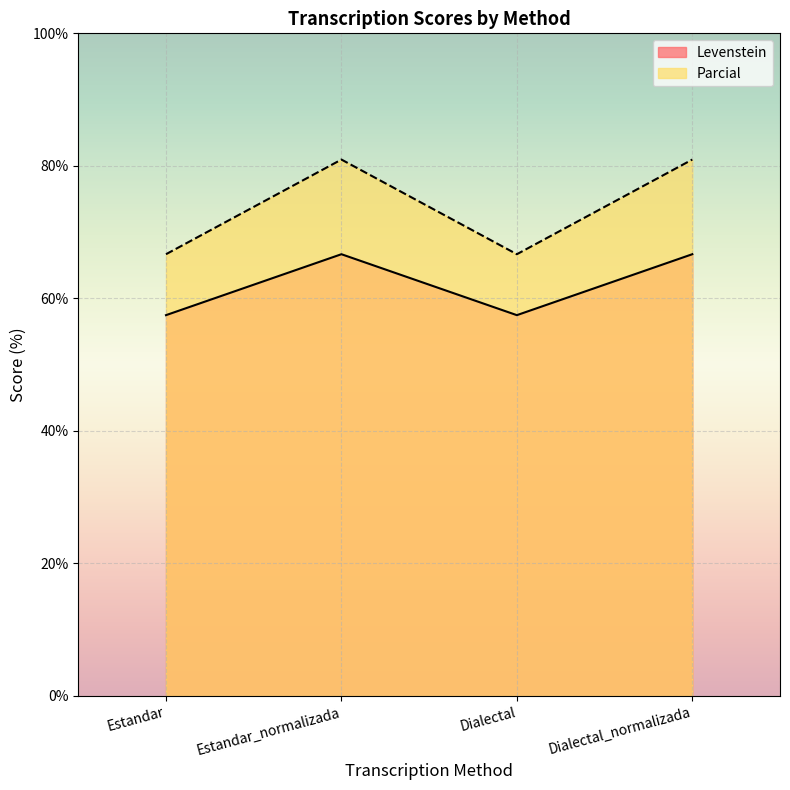

List the labels in order of Levenstein value, largest first.

Estandar_normalizada, Dialectal_normalizada, Estandar, Dialectal